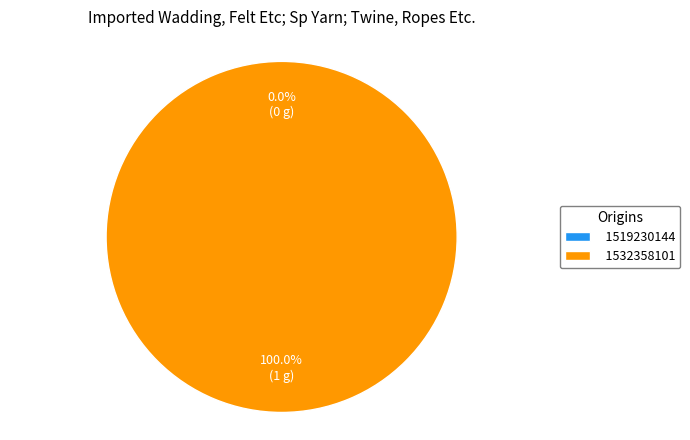

To the nearest percent, what is the difference between the largest and smallest slice percentages?

100%